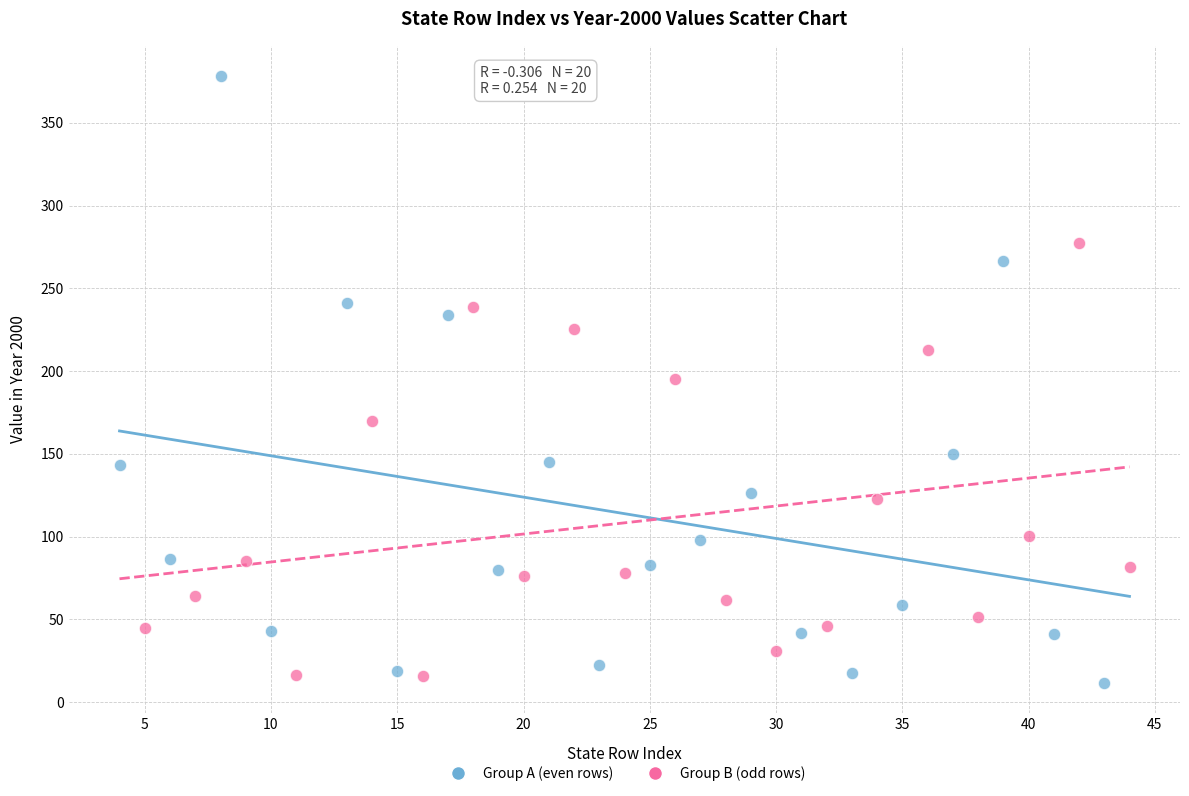

Which series reaches the minimum Y coordinate?

Group A (even rows)